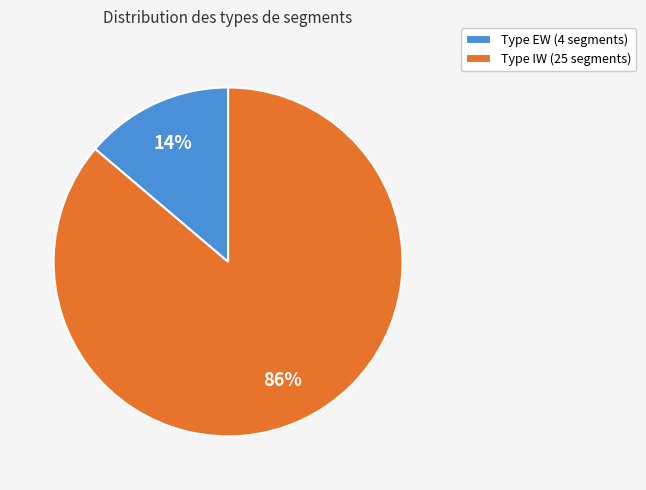

To the nearest percent, what is the combined percentage of Type IW (25 segments) and Type EW (4 segments)?

100%